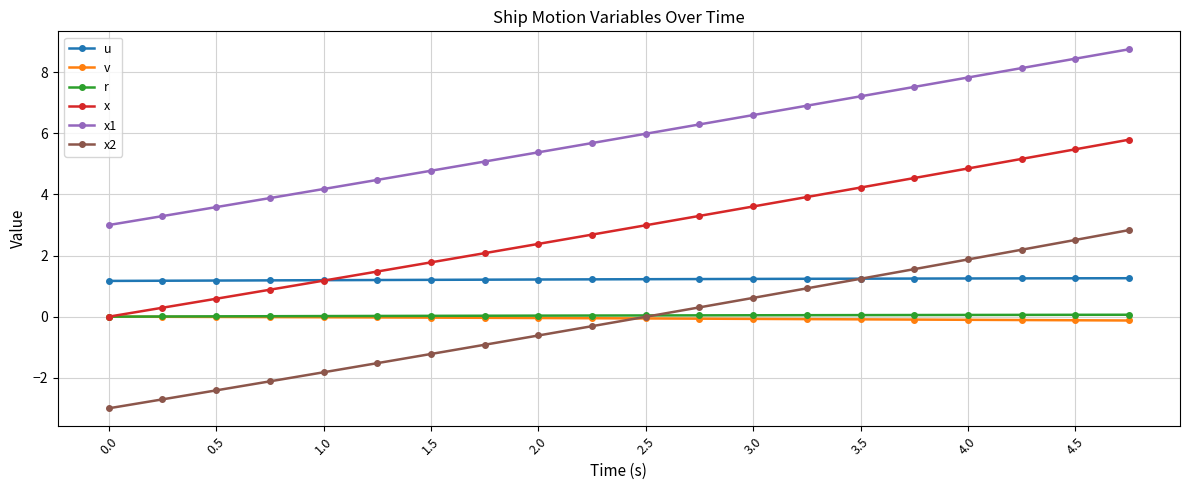

True or false: u and v intersect in this chart.

False